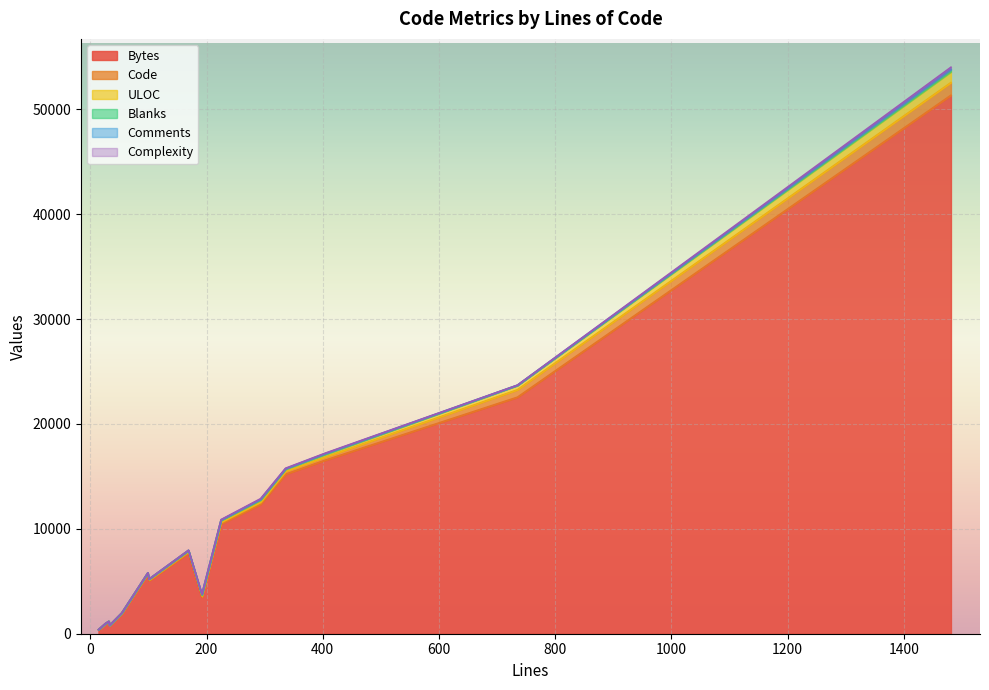

Count the number of data series in this chart.

6